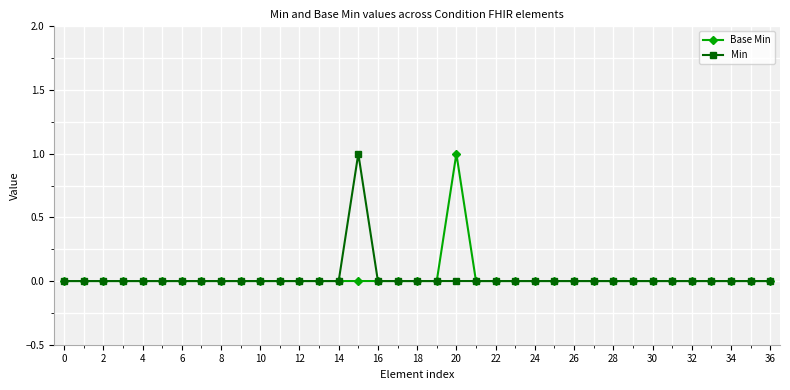

How many lines are shown in the chart?

2